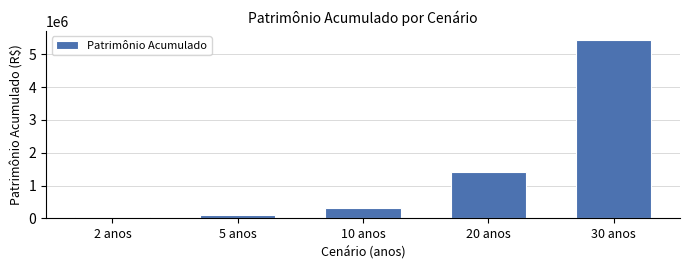

Reading left to right, what are all the values shown in this chart?

2 anos=34306.8	5 anos=105558.9	10 anos=306538.1	20 anos=1417750.0	30 anos=5445933.8